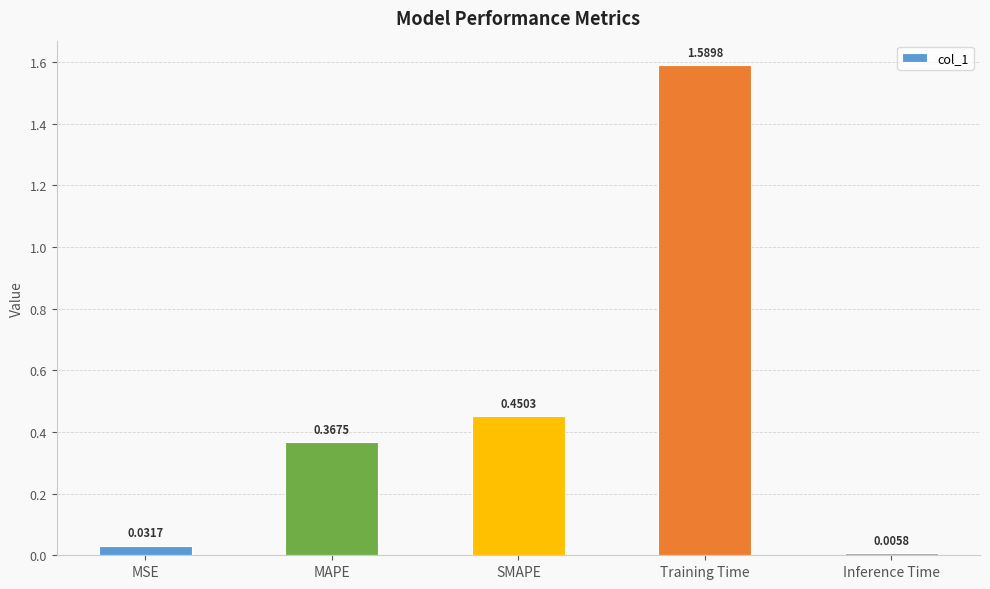

What position from the right is Inference Time?

1